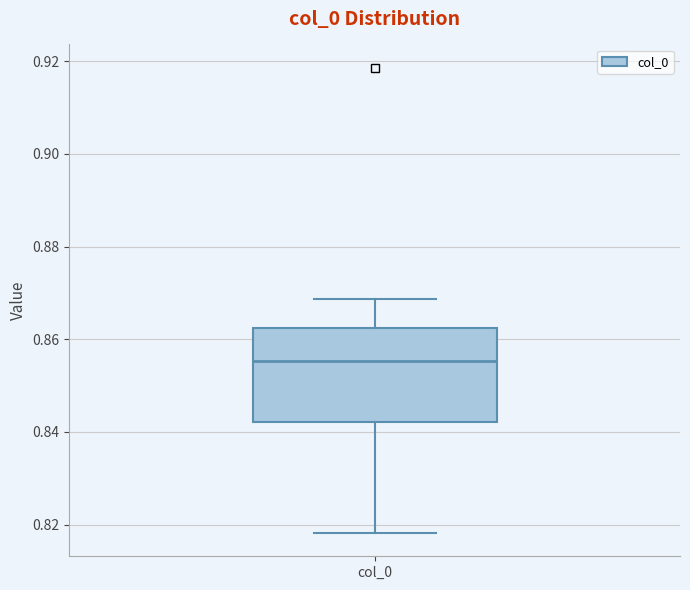

Transcribe this box plot: give where the median line is, the range the box spans, and where the two whiskers end, as read against the y-axis. The values are not printed on the chart, so give them approximately, as read against the axis.

median 0.856, box 0.842 to 0.862, whiskers 0.818 to 0.868